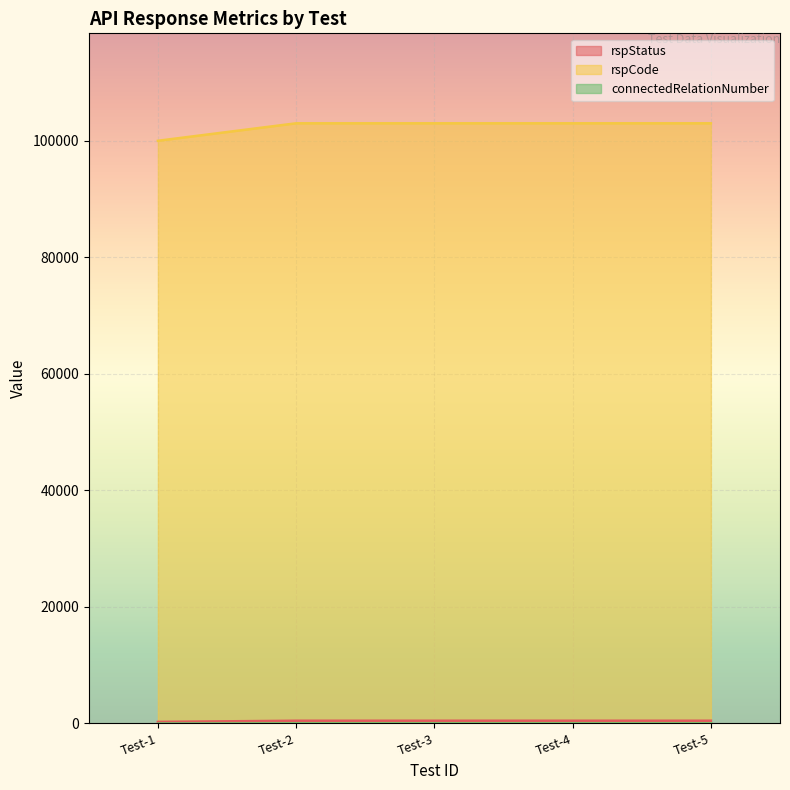

What is the average value of the rspCode series?

102400